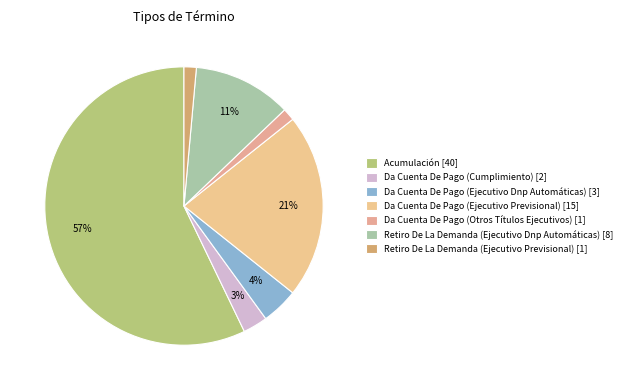

How many slices are in this pie chart?

7